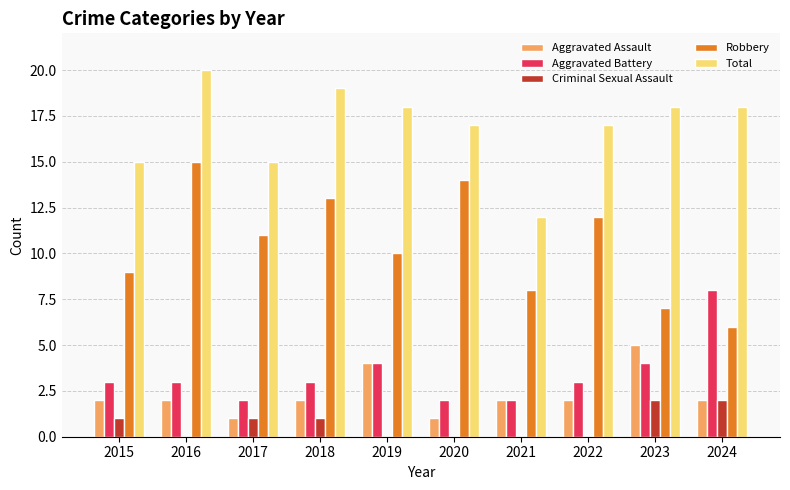

The value of Total at 2017 is 21. True or false?

False